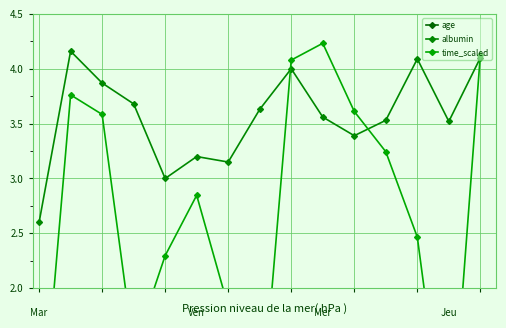

How many interior local valleys does the albumin series have?

4